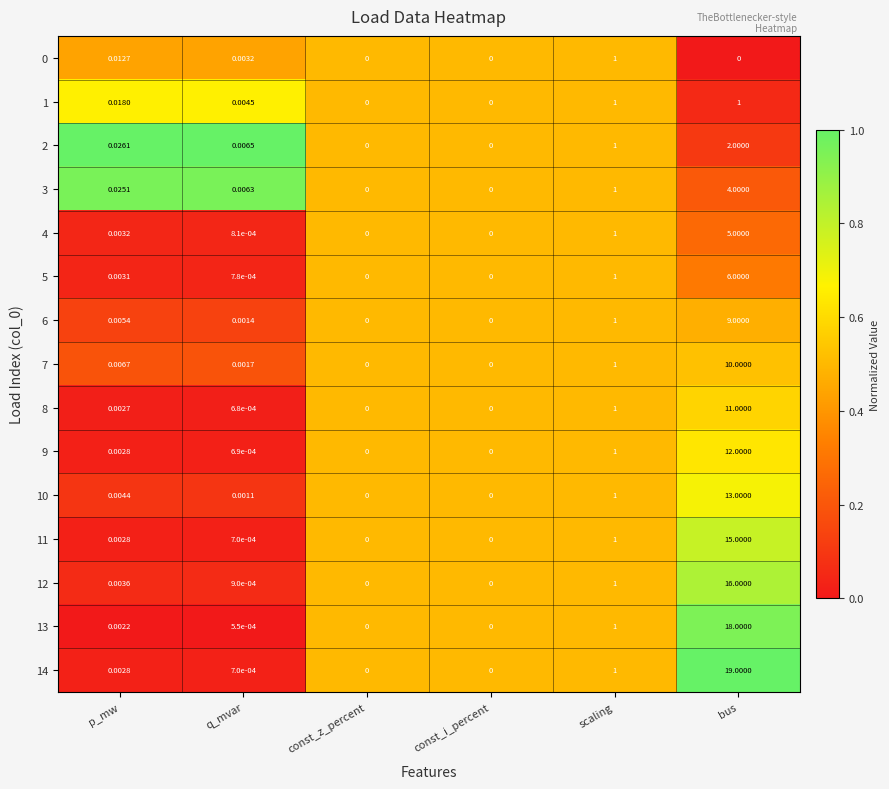

Is the value of 7 at bus greater than the value of 5 at bus?

Yes